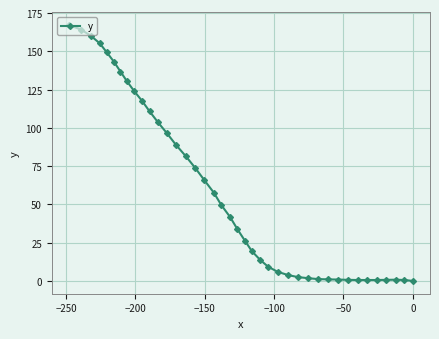

What is the greatest value displayed?

167.2